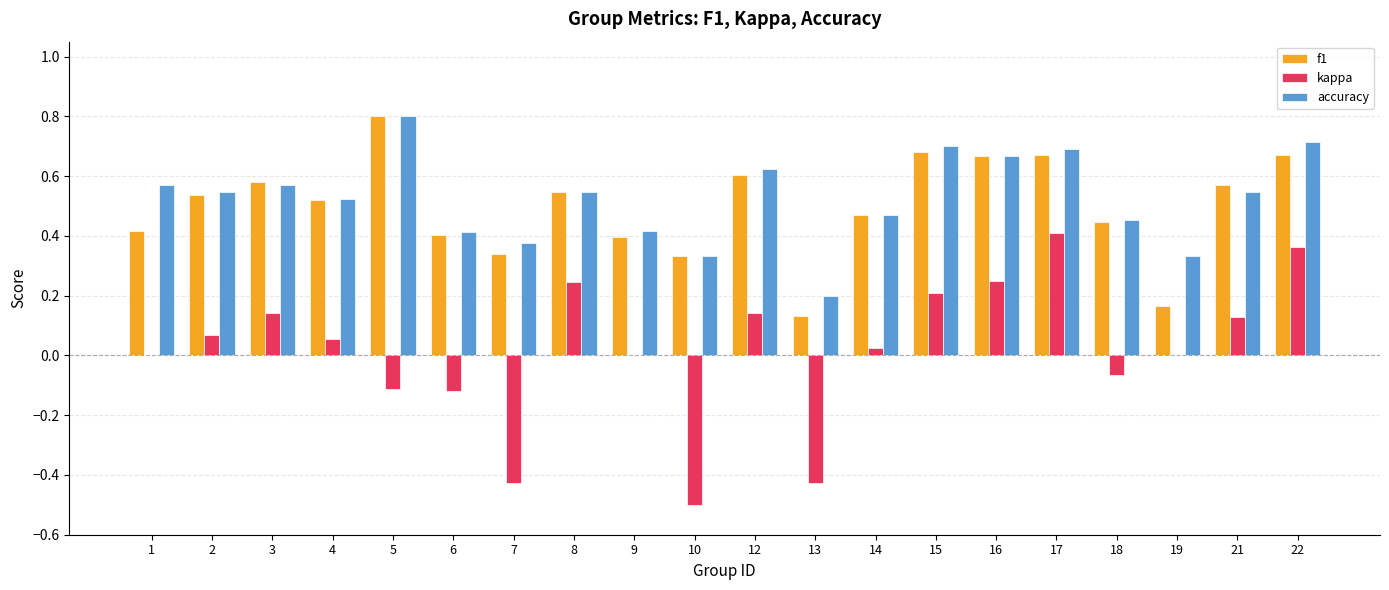

Where is f1 nearest to the value 0?

13